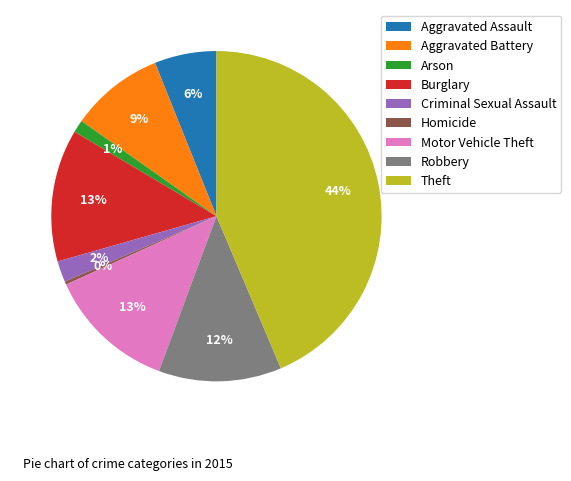

Is the sum of Motor Vehicle Theft and Aggravated Assault greater than half?

No